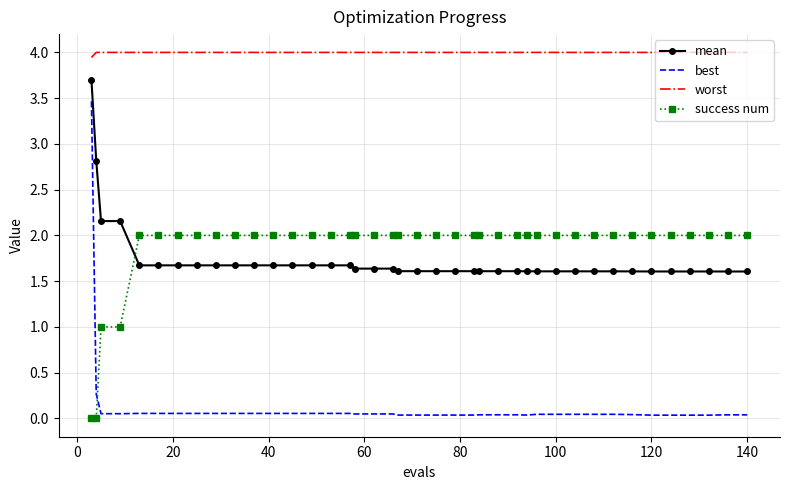

True or false: worst and best cross at least once.

False